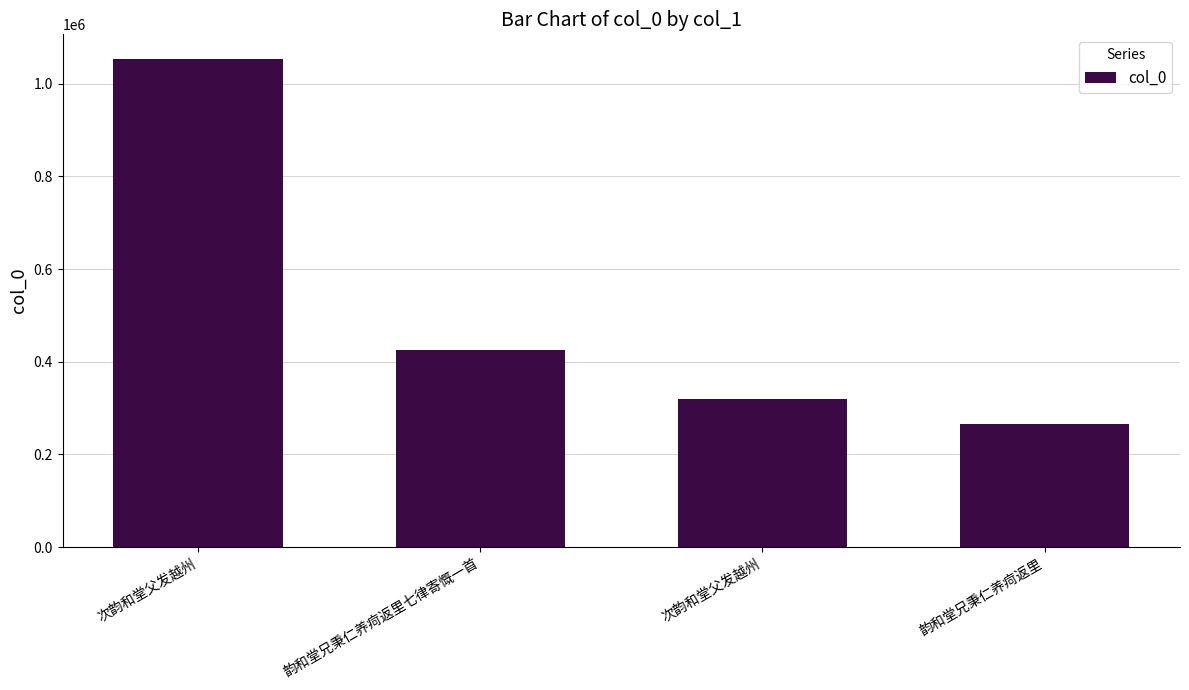

What is the label of the 3rd bar from the right?

韵和堂兄秉仁养疴返里七律寄慨一首